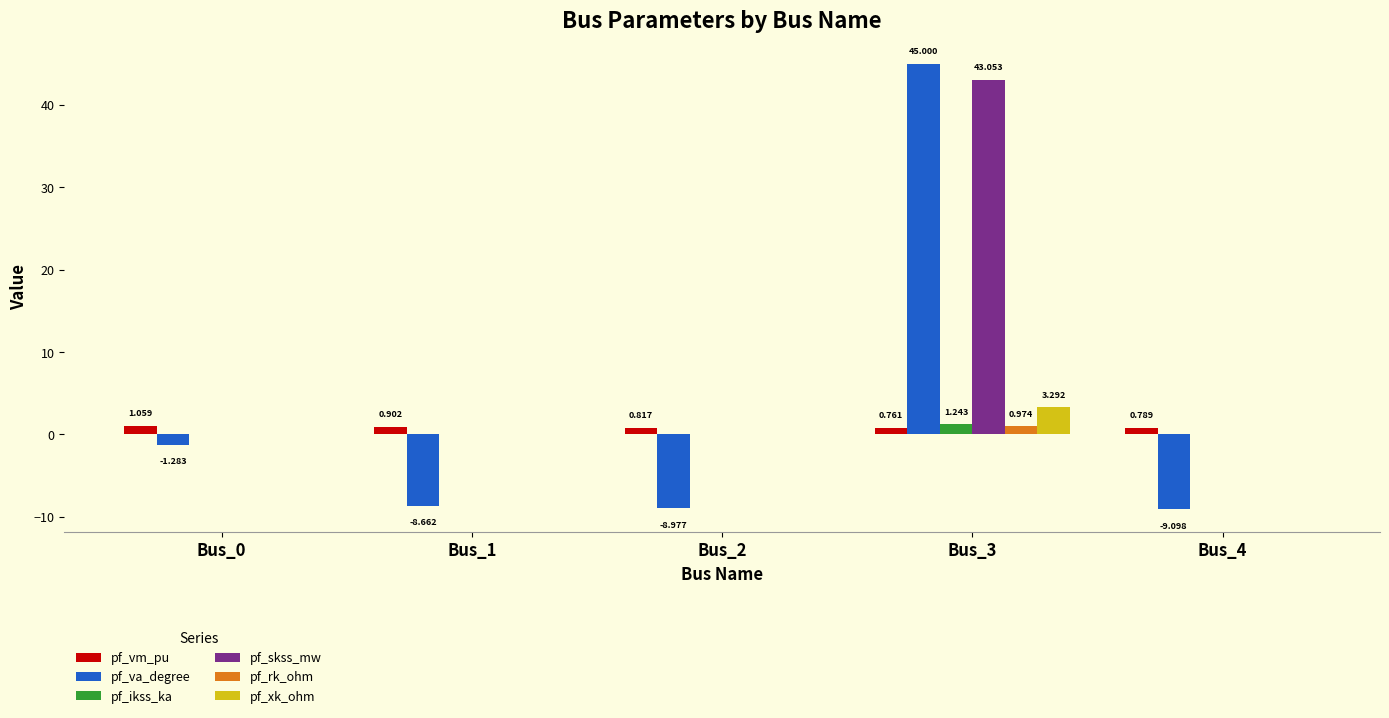

Is the value of pf_va_degree at Bus_3 greater than the value of pf_ikss_ka at Bus_2?

Yes